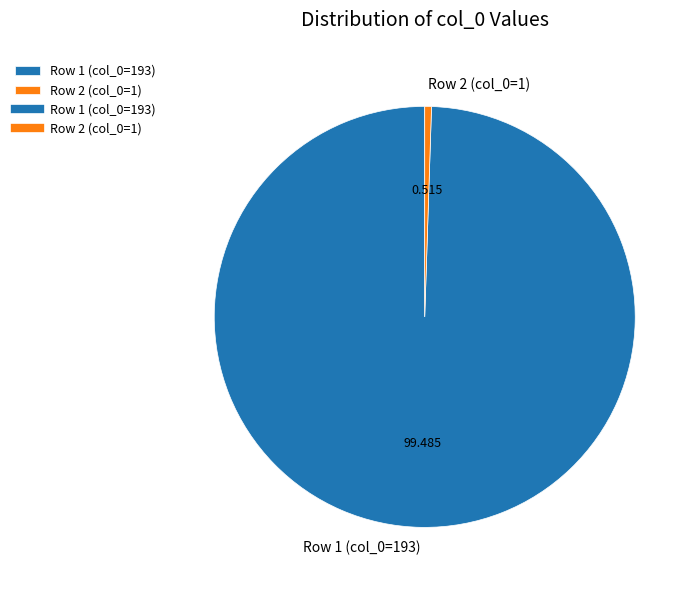

Is there a majority slice in this chart?

Yes